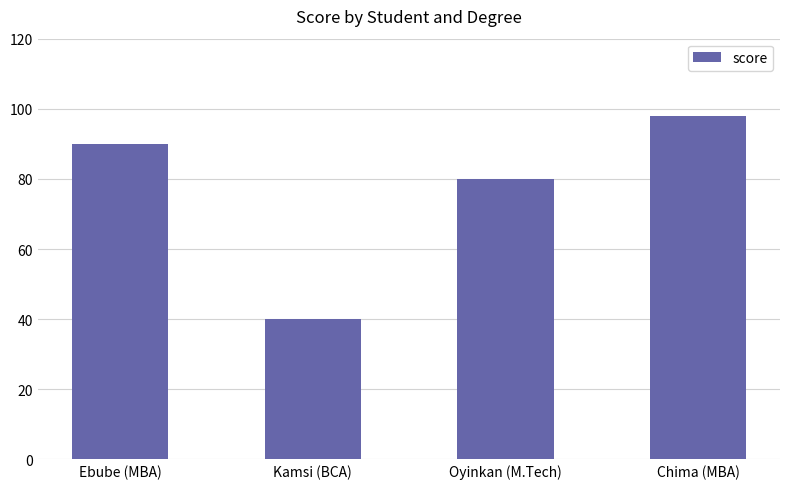

What position from the right is Oyinkan (M.Tech)?

2